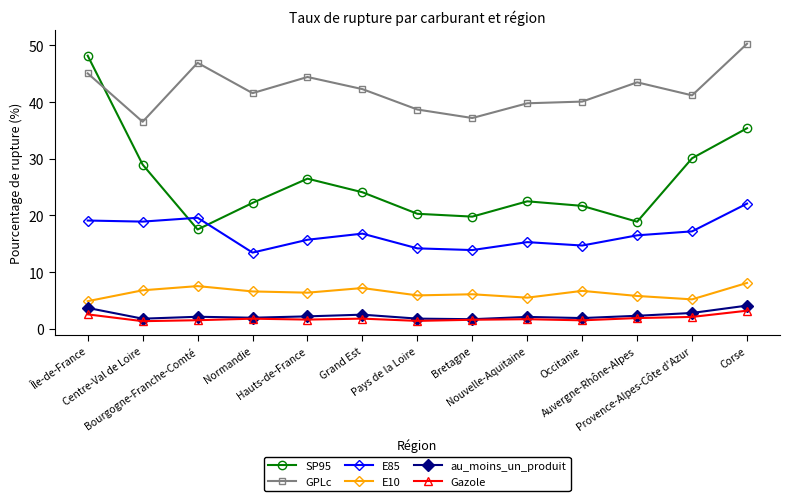

What is the sum of the E10 values at Provence-Alpes-Côte d'Azur and Normandie?

11.8